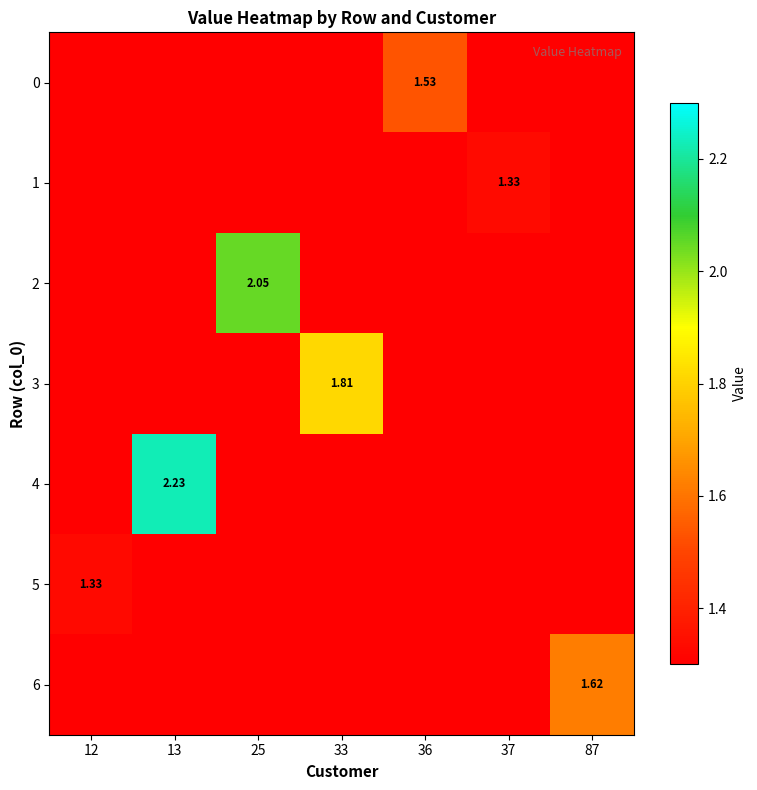

Which has a higher value, 13 or 12?

13